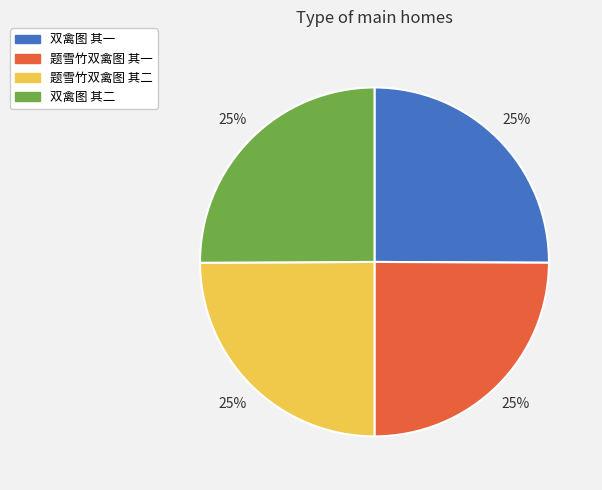

Is 题雪竹双禽图 其二 the majority of the pie?

No